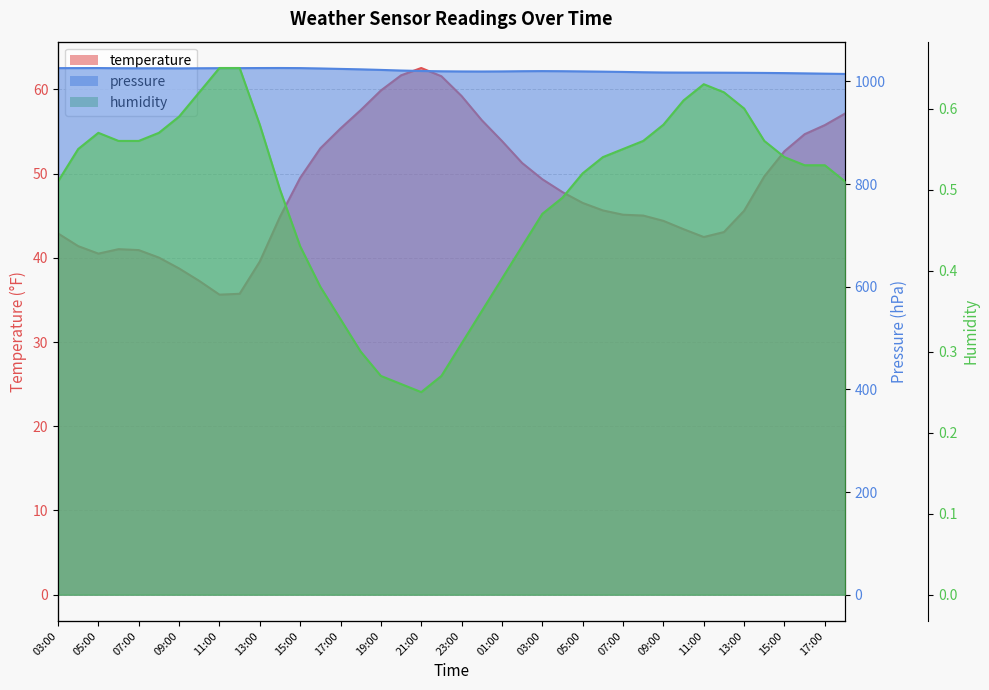

At which category does pressure reach its first local valley?

07:00